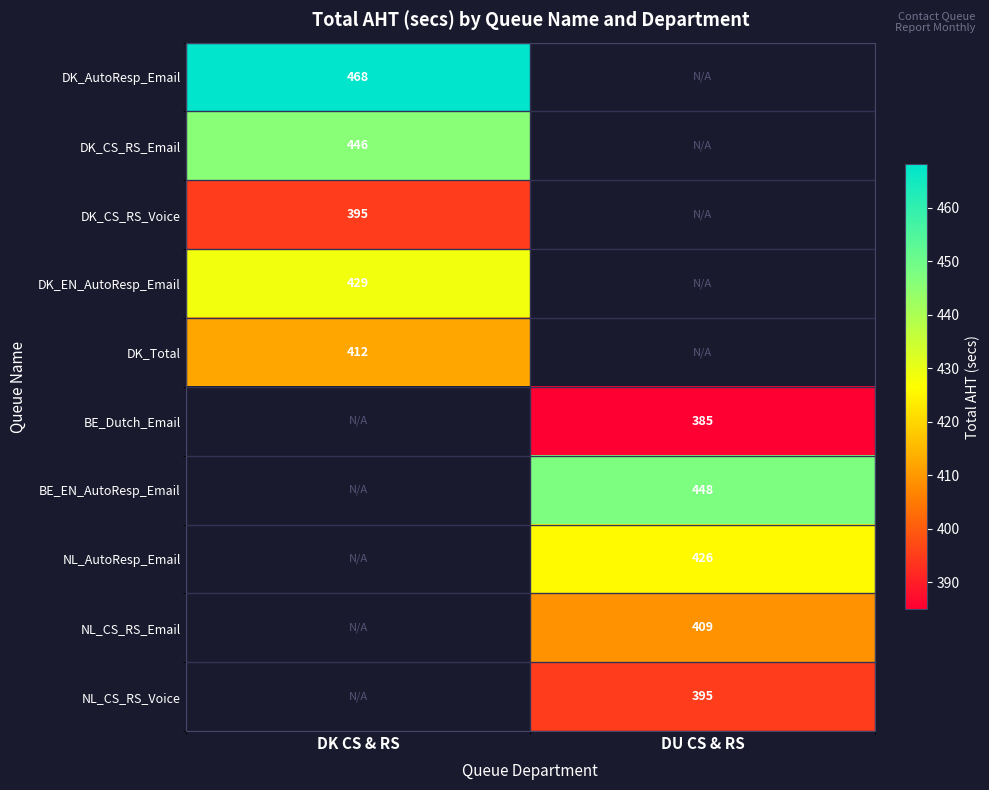

How many categories are shown in the chart?

2